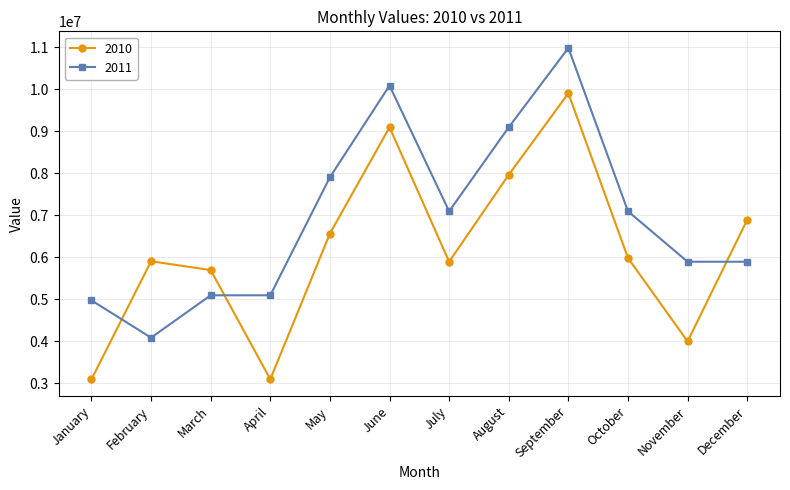

Count the number of categories in the chart.

12